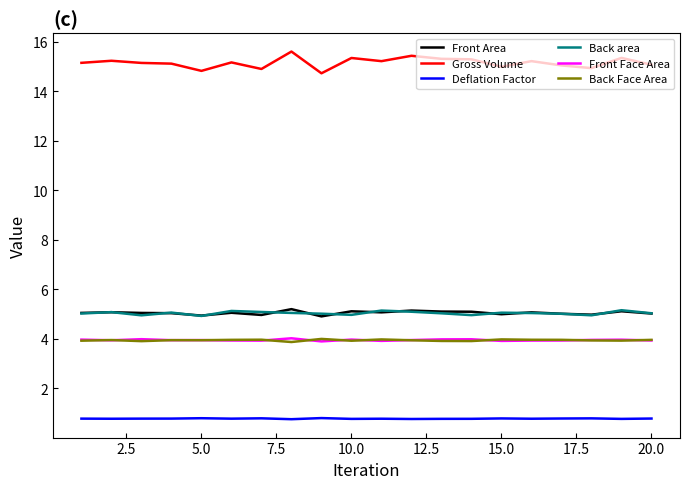

True or false: Gross Volume and Deflation Factor intersect in this chart.

False